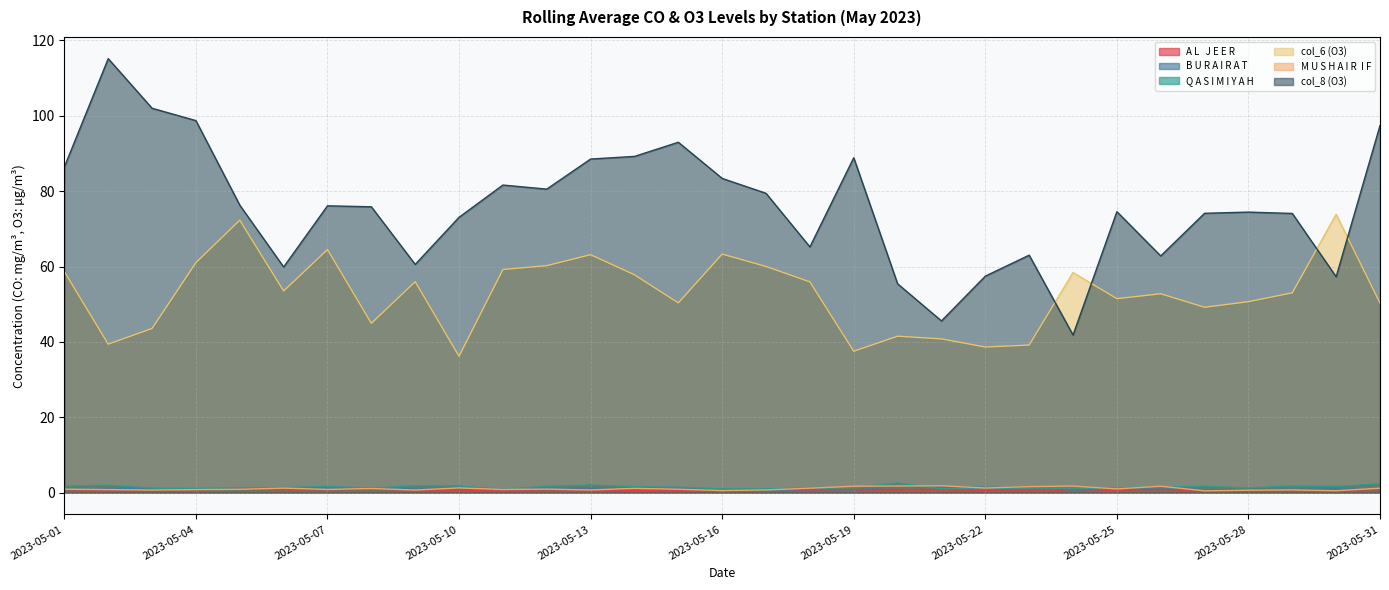

Which label corresponds to the smallest value in the chart?

2023-05-27